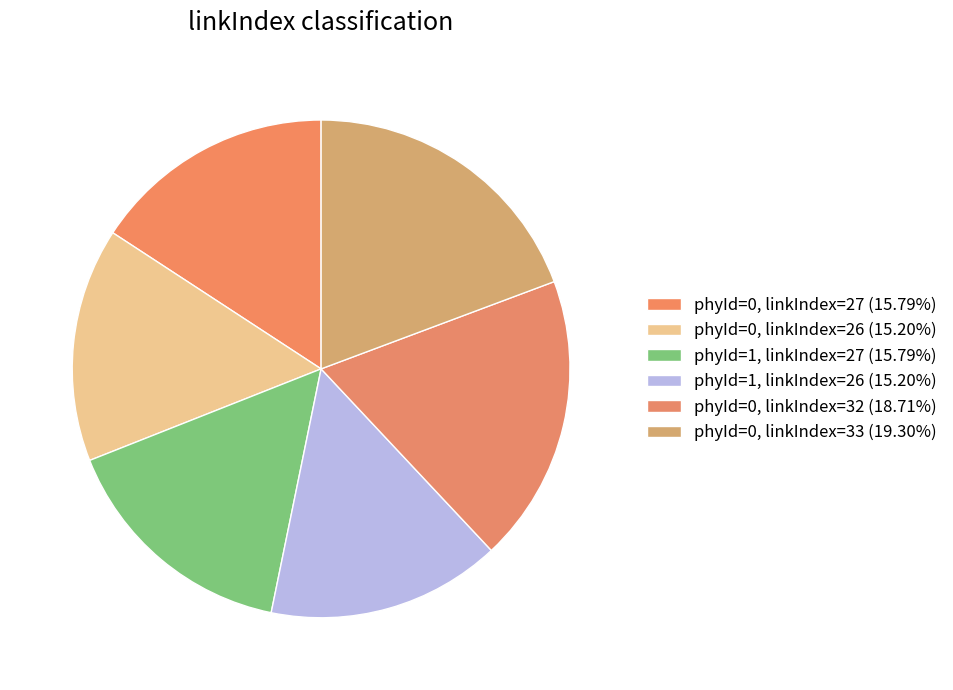

How many slices are in this pie chart?

6